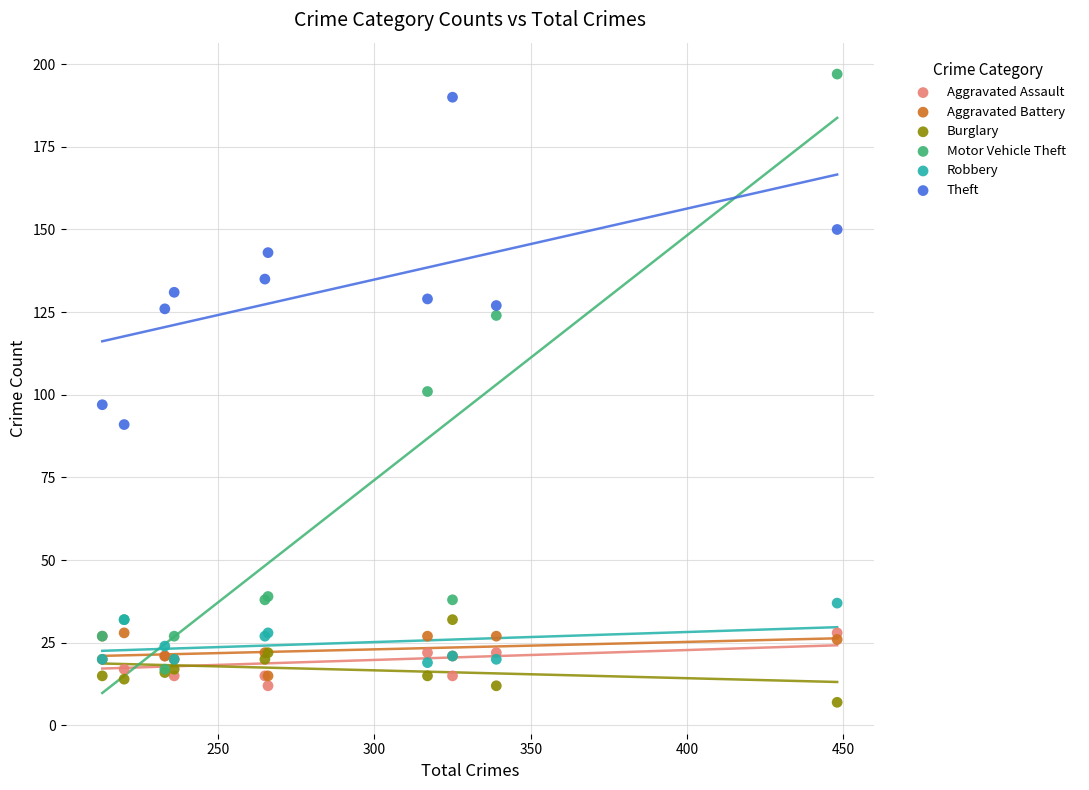

In the Motor Vehicle Theft series, what Y value is closest to 107?

101